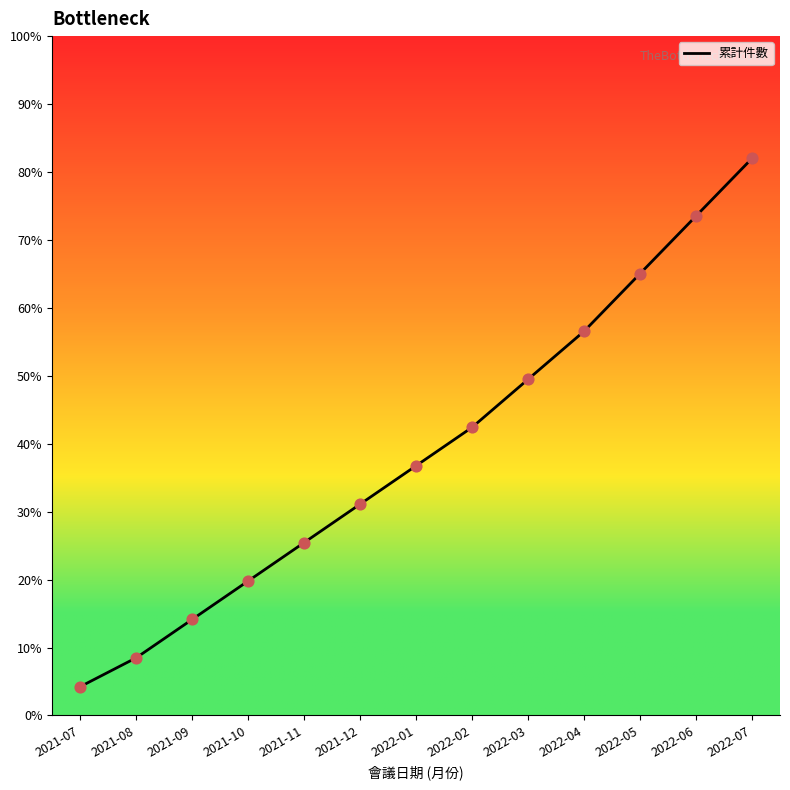

What is the change in value from 2021-10 to 2022-01?

+17.0